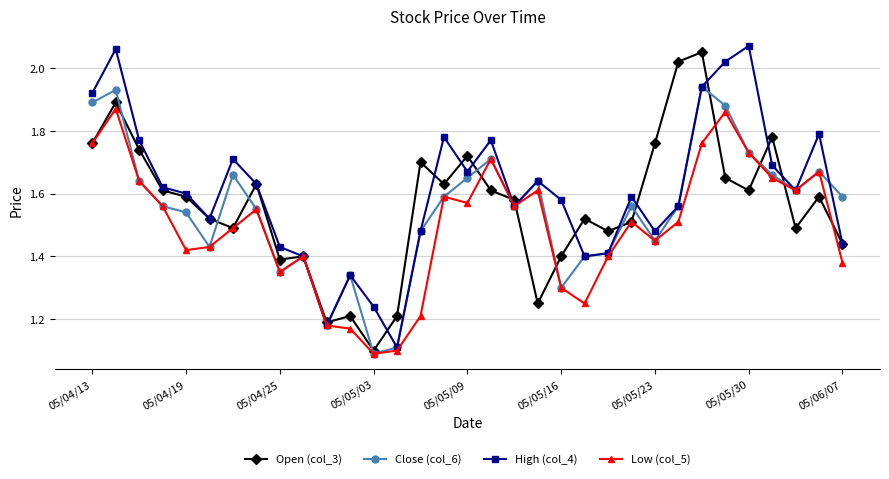

True or false: Close (col_6) has more than 2 interior local peaks.

True